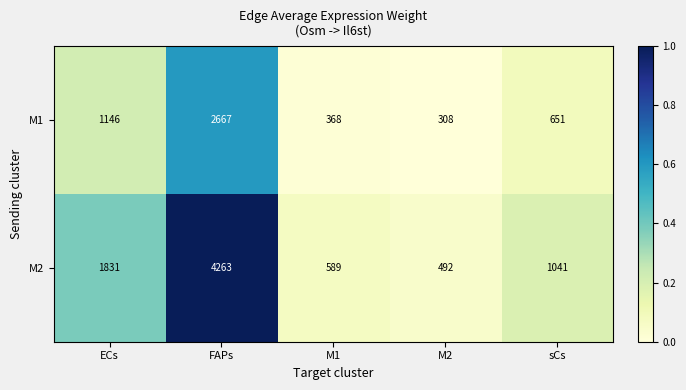

What is the difference between the maximum and minimum values in the M2 series?

3771